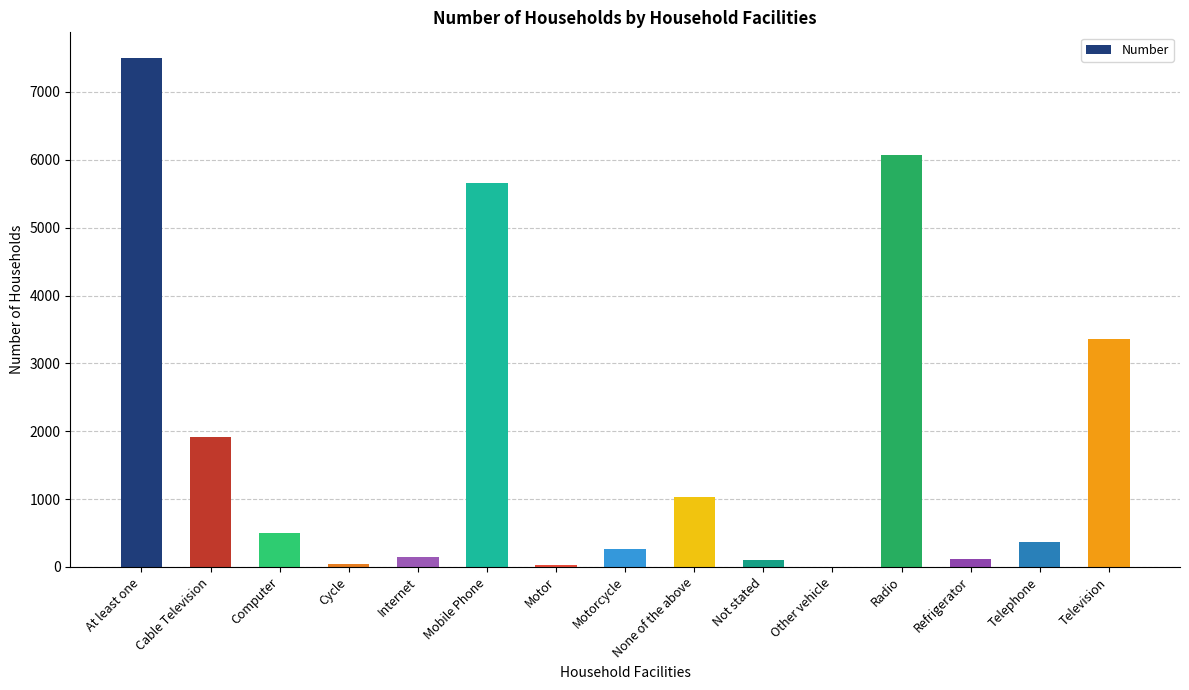

At which category does the chart reach its peak across all series?

At least one